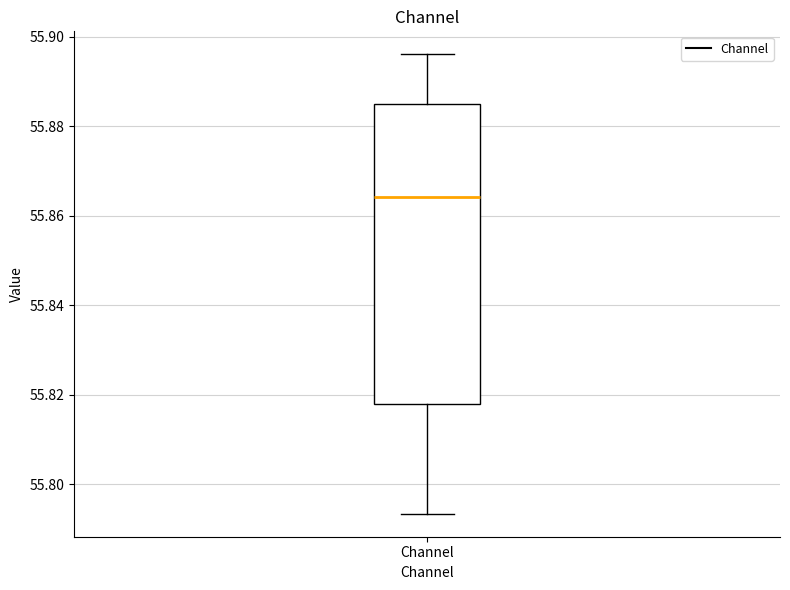

Where does the upper whisker of the box for Channel end on the y-axis? The values are not printed on the chart, so give them approximately, as read against the axis.

55.896